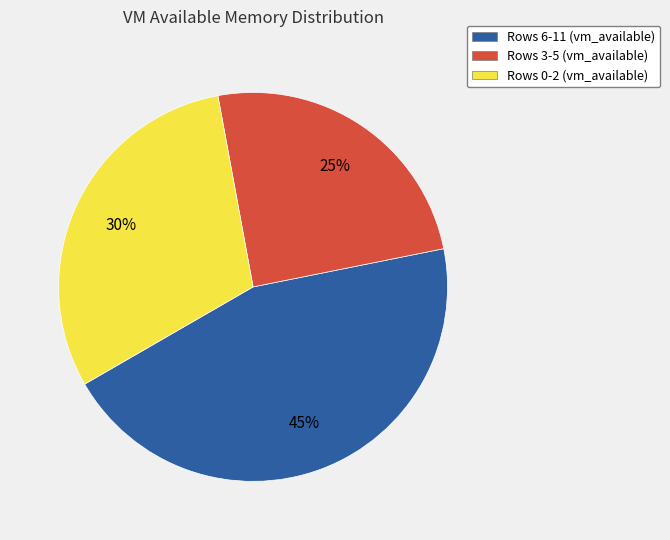

To the nearest percent, what is the average slice percentage?

33%